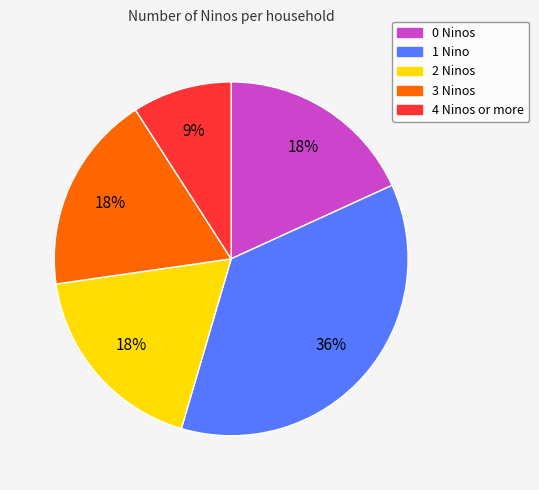

To the nearest percent, what is the average slice percentage?

20%